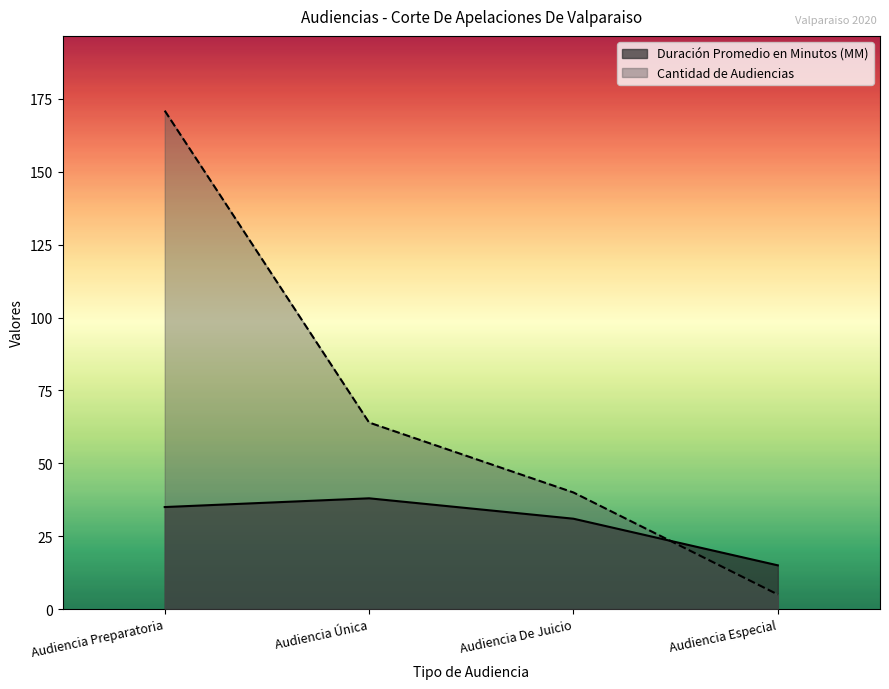

Which label corresponds to the smallest value in the chart?

Audiencia Especial